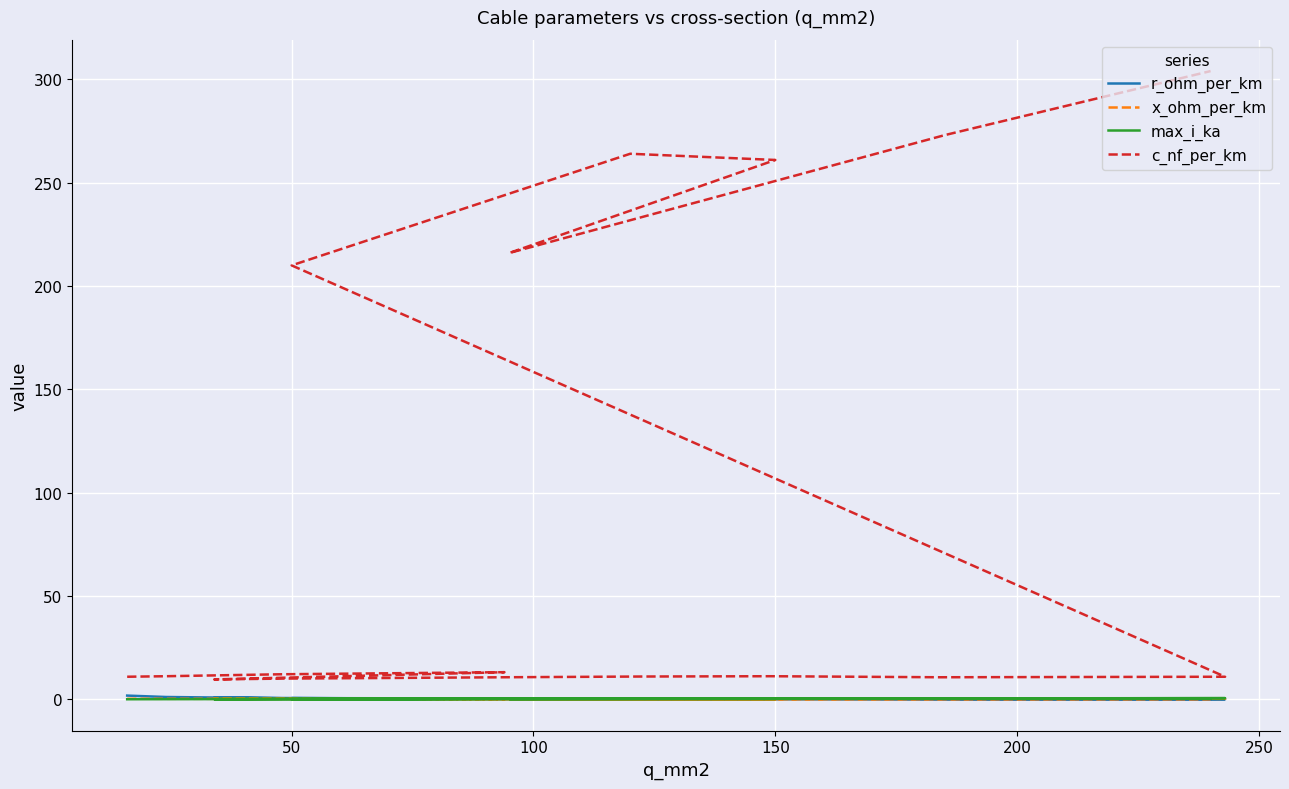

What is the maximum value shown in the chart?

304.0